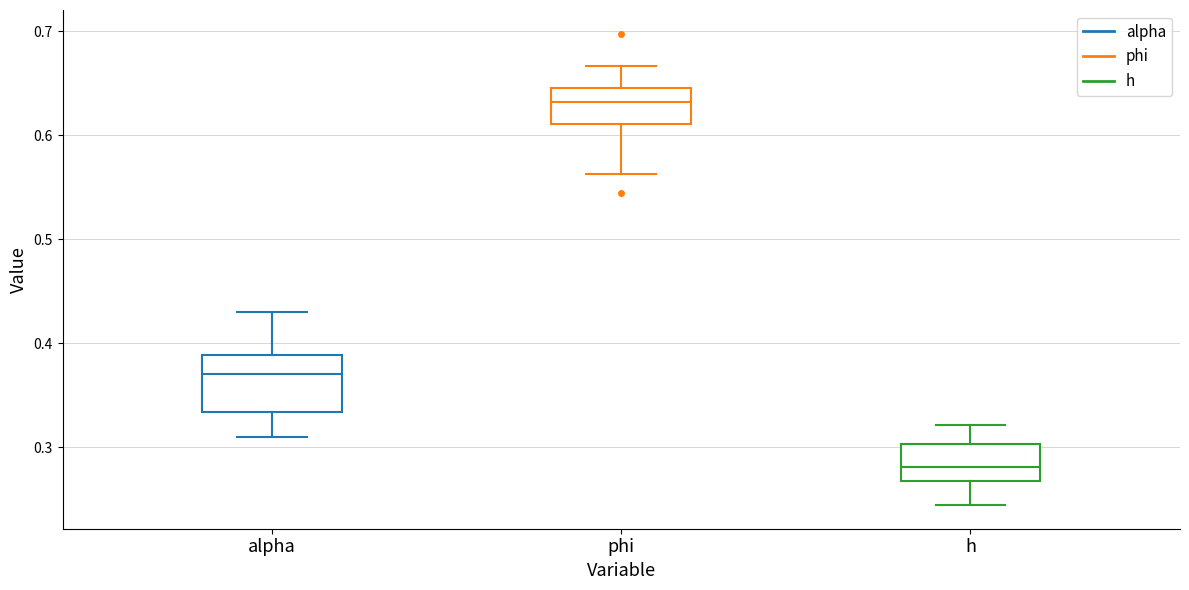

Comparing the boxes themselves (not the whiskers), which one is the tallest?

alpha